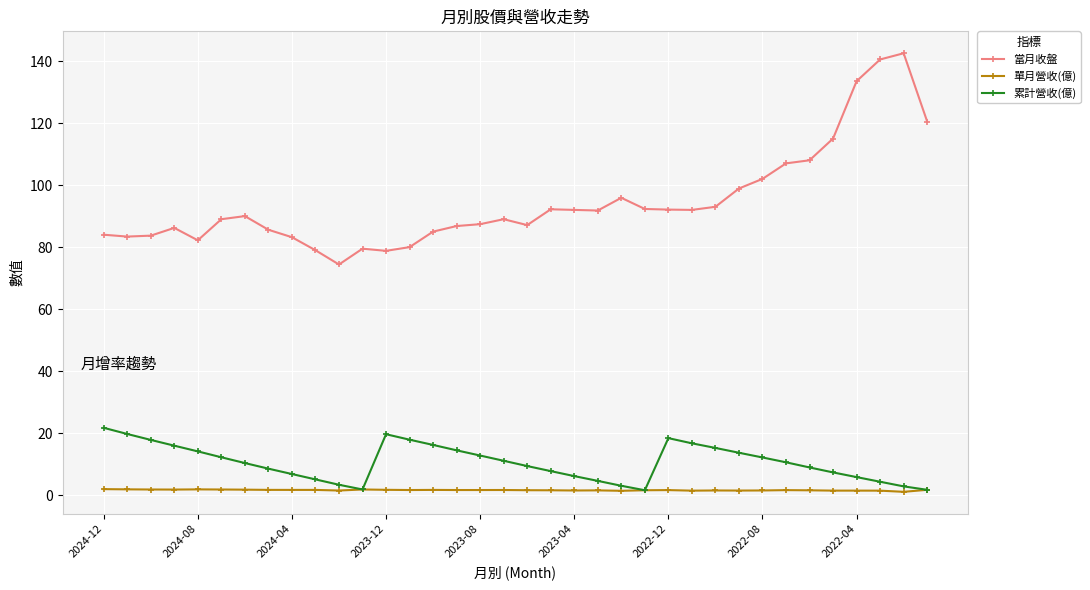

List the series in order of their peak value, highest first.

當月收盤, 累計營收(億), 單月營收(億)